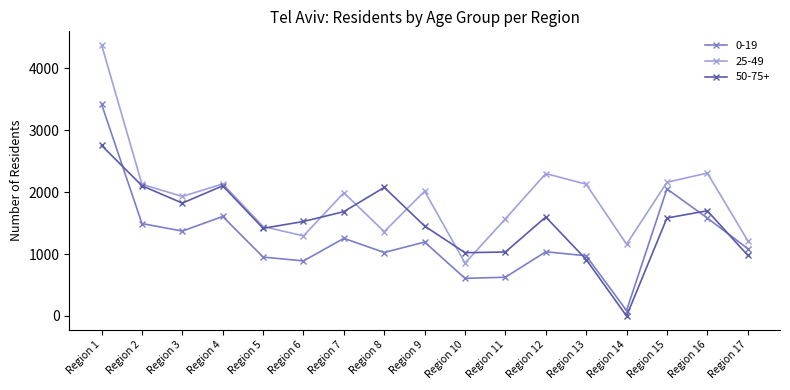

The value of 25-49 at Region 11 is 2122. True or false?

False